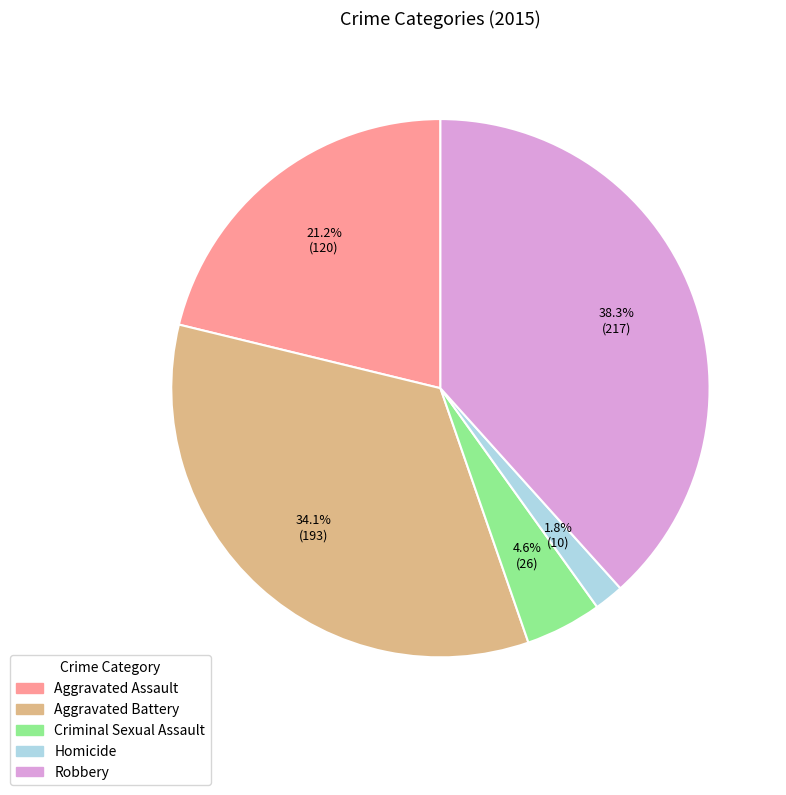

What portion of the pie excludes Robbery?

61.7%